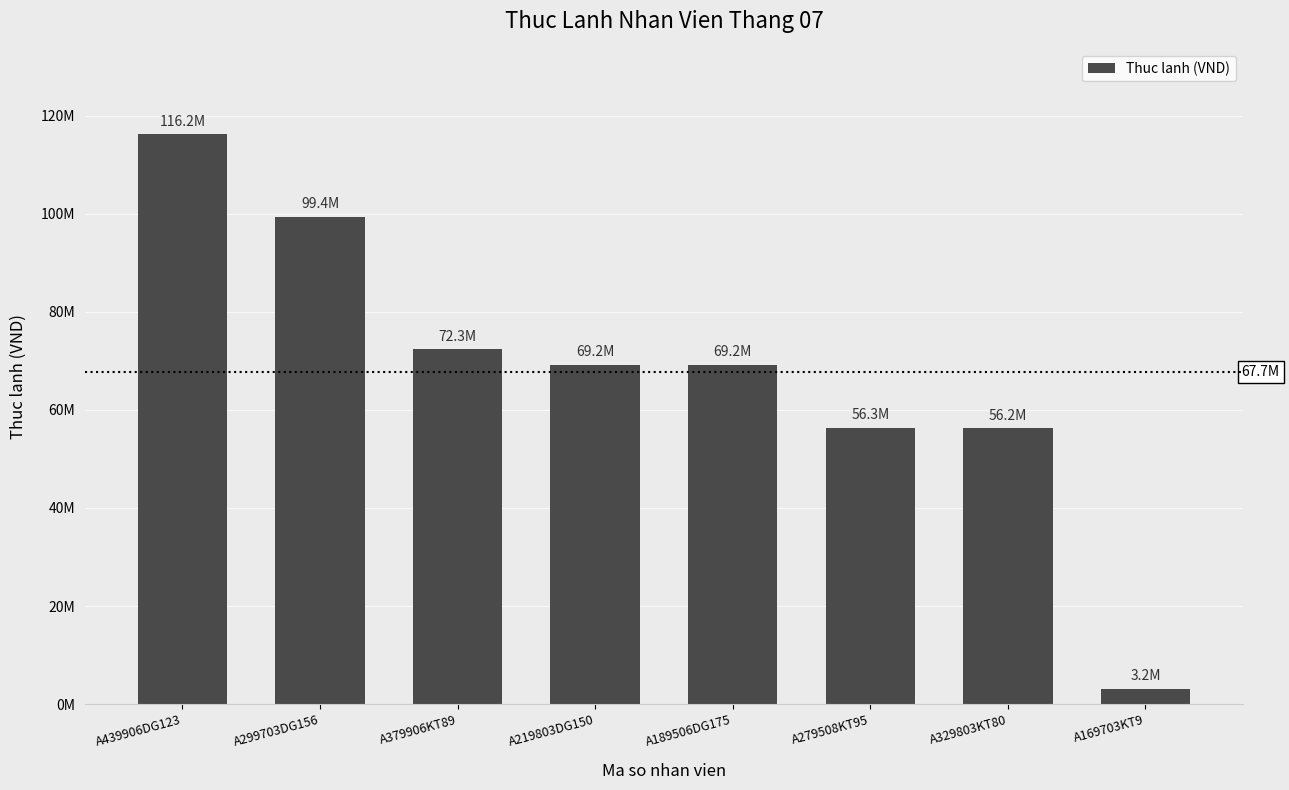

Where is the data nearest to the value 59667922?

A279508KT95